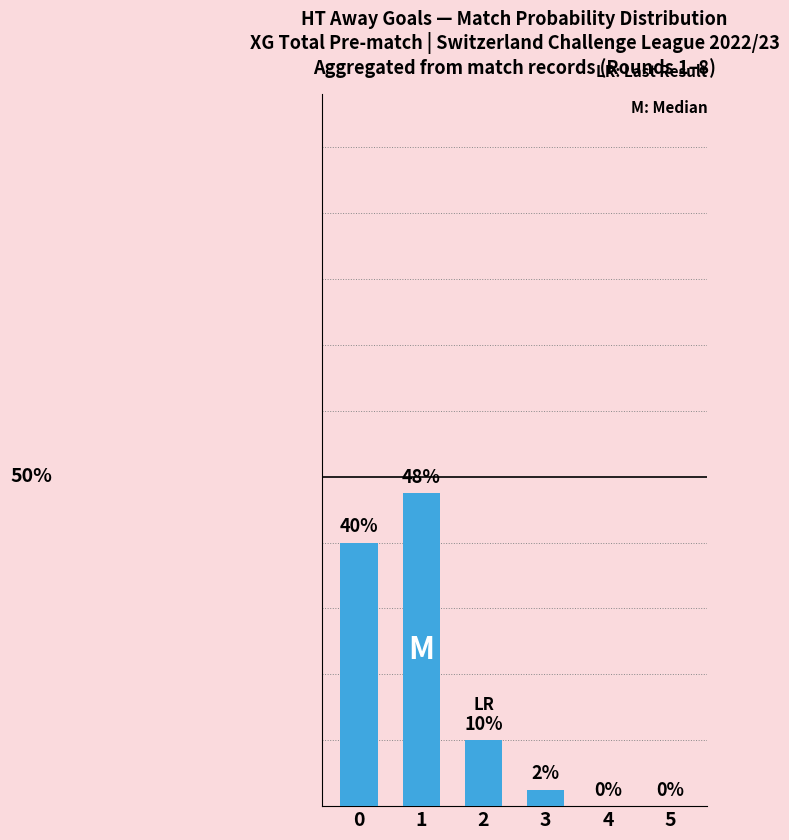

Reading right to left, what are all the values shown in this chart?

0.0	0.0	0.0	0.1	0.5	0.4